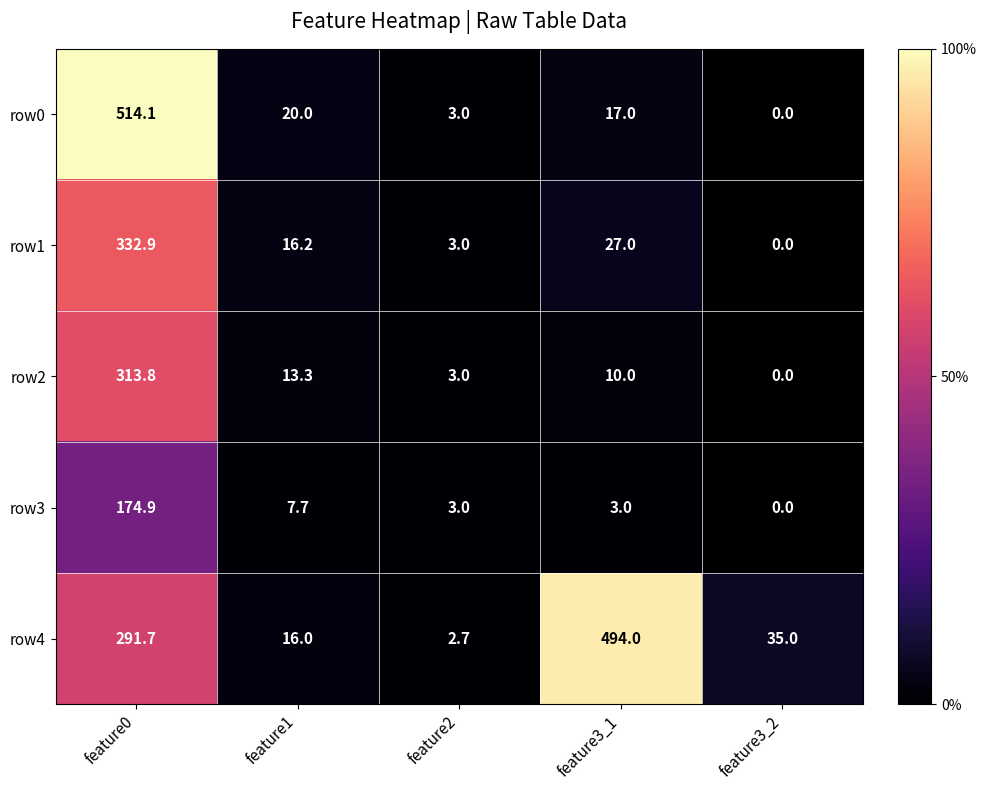

Reading right to left, transcribe all the data shown in this chart.

row0: 0.0	17.0	3.0	20.0	514.1
row1: 0.0	27.0	3.0	16.2	332.9
row2: 0.0	10.0	3.0	13.3	313.8
row3: 0.0	3.0	3.0	7.7	174.9
row4: 35.0	494.0	2.7	16.0	291.7